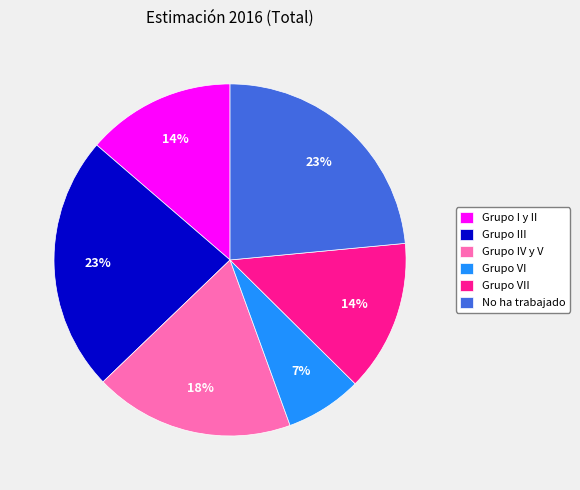

Does Grupo VII represent more than half of the total?

No